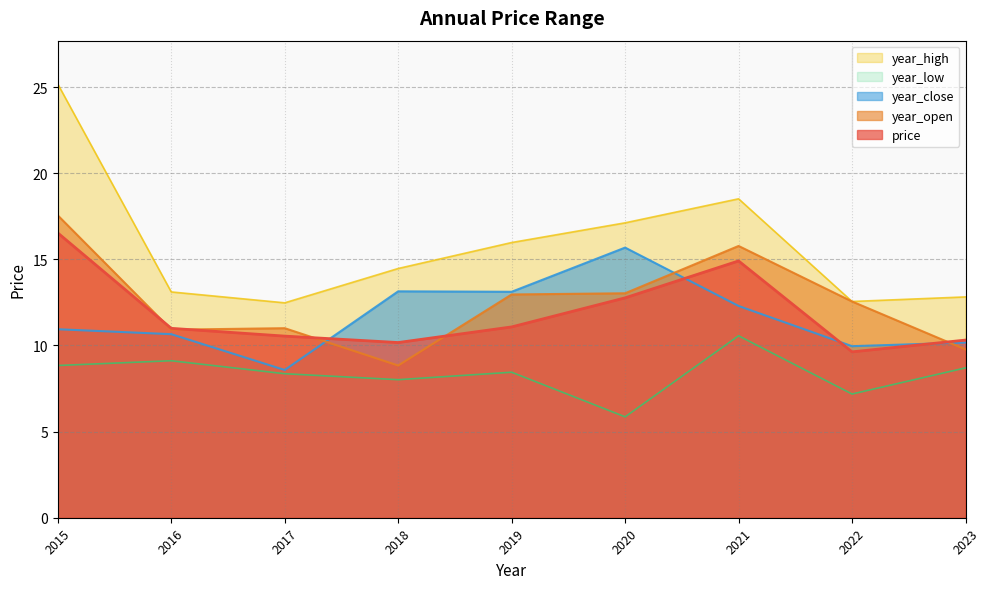

What is the value of the year_low point at the 1st from the left?

8.7